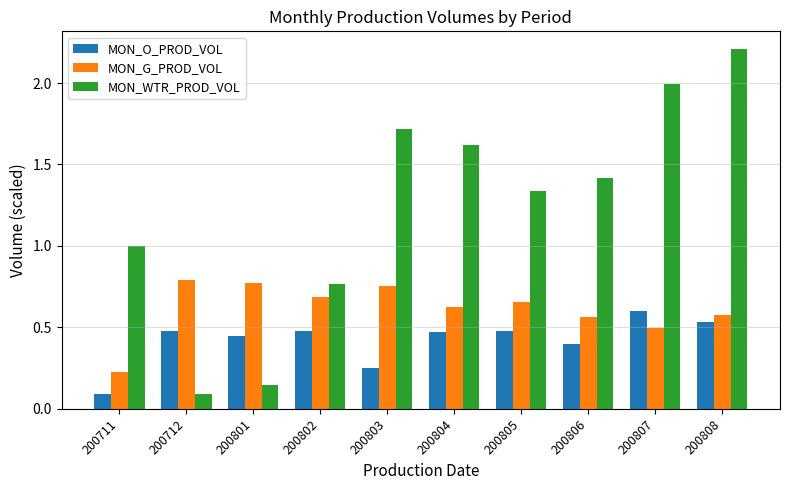

Is it true that MON_G_PROD_VOL equals 0.5 at 200807?

True